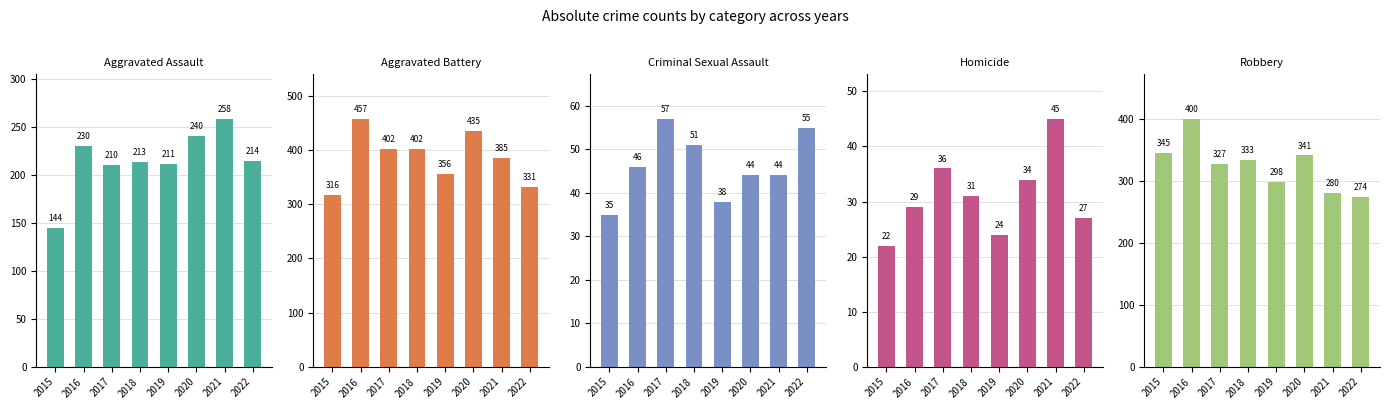

At which category is the sum across all series the highest?

2016